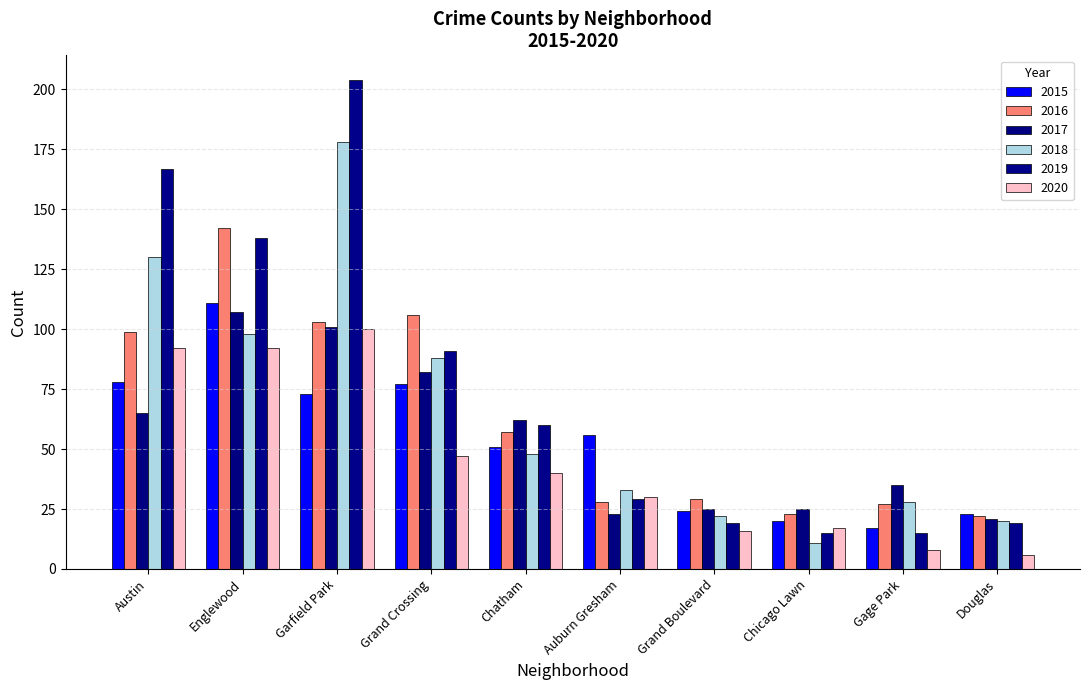

What is the greatest value displayed?

204